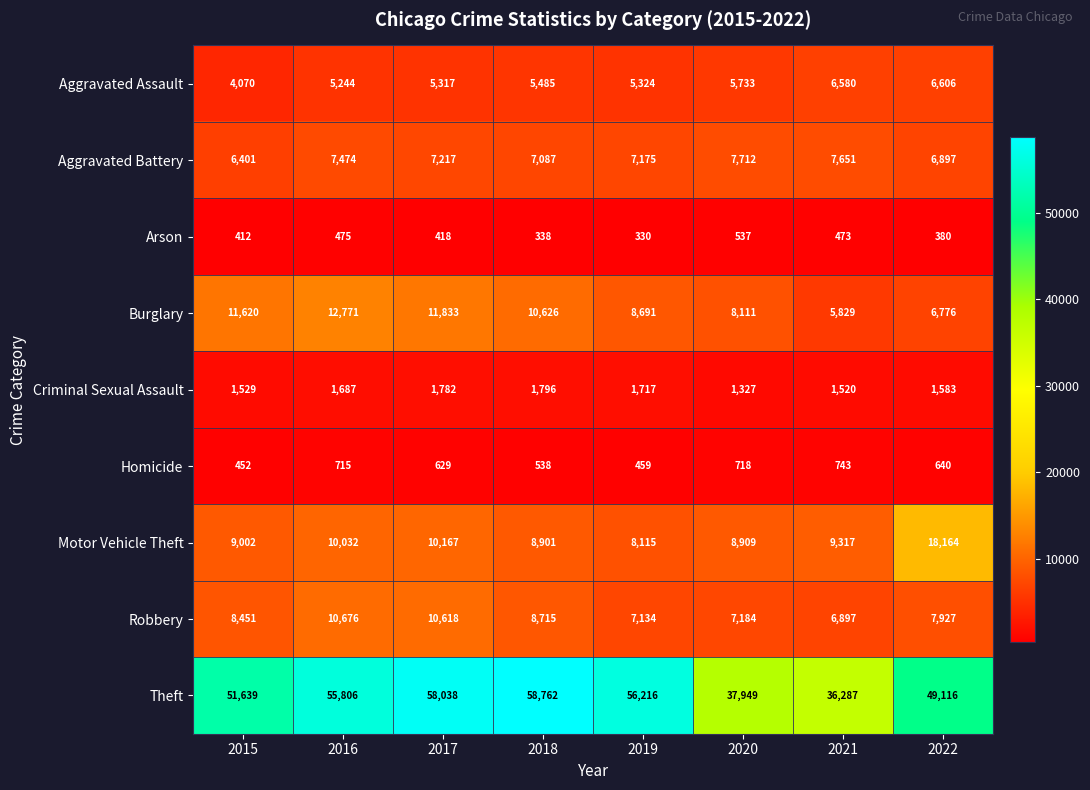

Which series has the largest total across all categories?

Theft